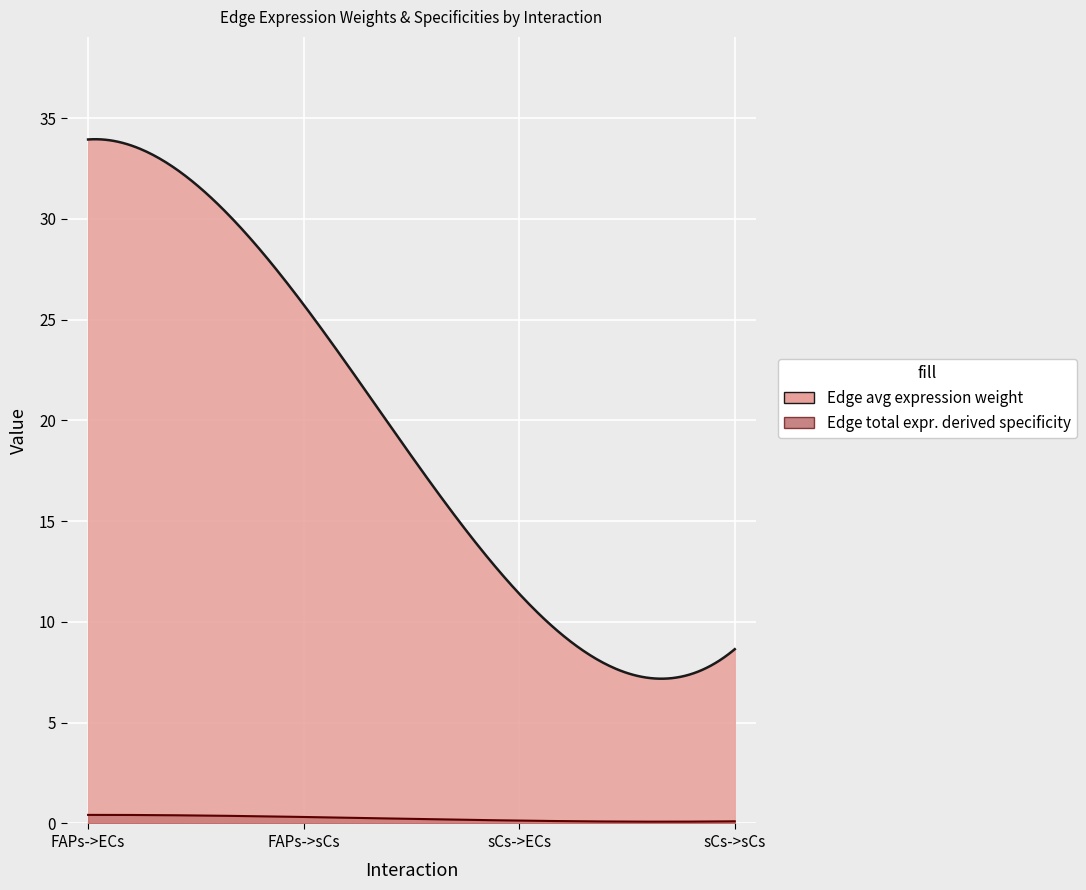

True or false: Edge total expression weight has more than 0 interior local peaks.

False